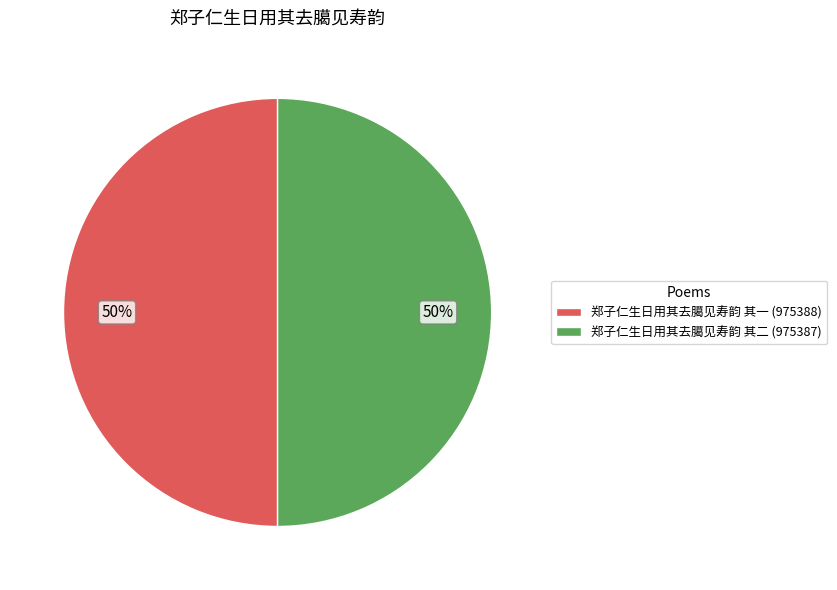

Combined, do 郑子仁生日用其去臈见寿韵 其二 (975387) and 郑子仁生日用其去臈见寿韵 其一 (975388) account for over 50%?

Yes